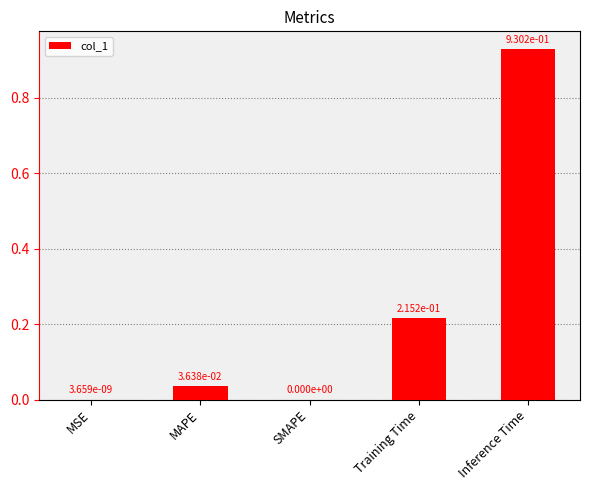

What is the sum of all values?

1.2